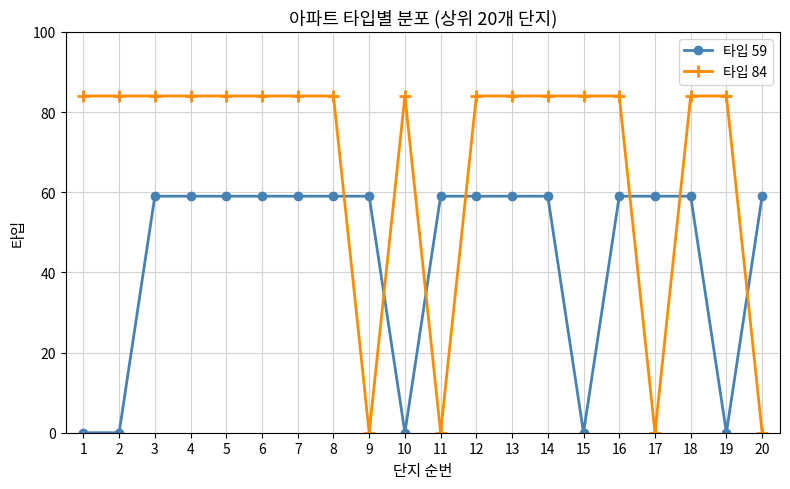

Reading left to right, what are all the values shown in this chart?

타입 59: 0	0	59	59	59	59	59	59	59	0	59	59	59	59	0	59	59	59	0	59
타입 84: 84	84	84	84	84	84	84	84	0	84	0	84	84	84	84	84	0	84	84	0